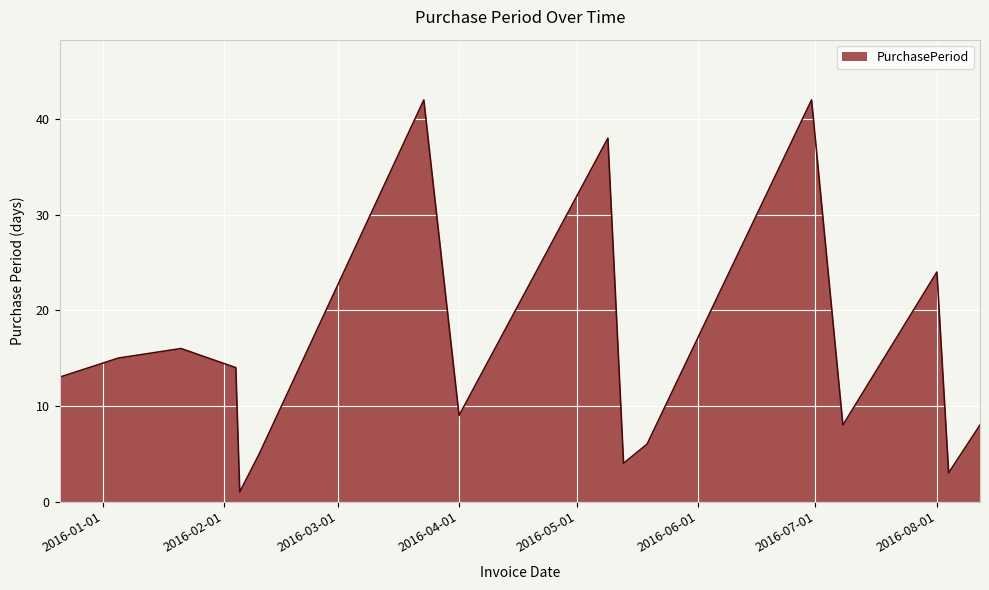

What is the greatest value displayed?

42